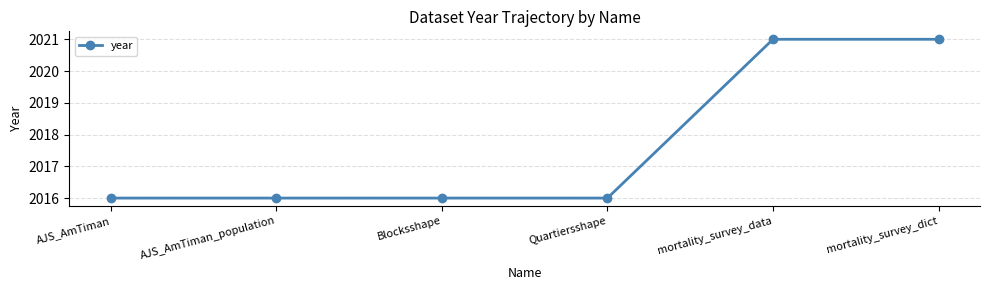

How many lines are shown in the chart?

1